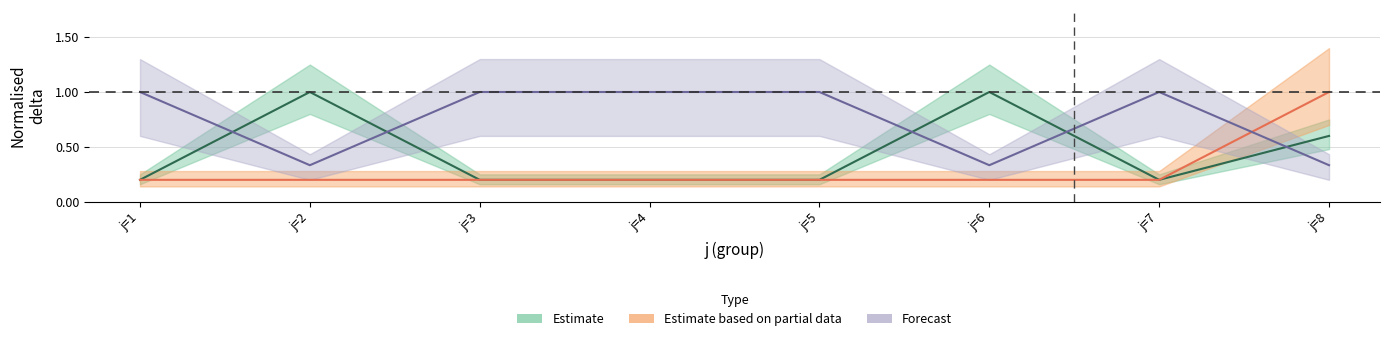

List the series in order of their overall mean, highest first.

Forecast, Estimate, Estimate based on partial data